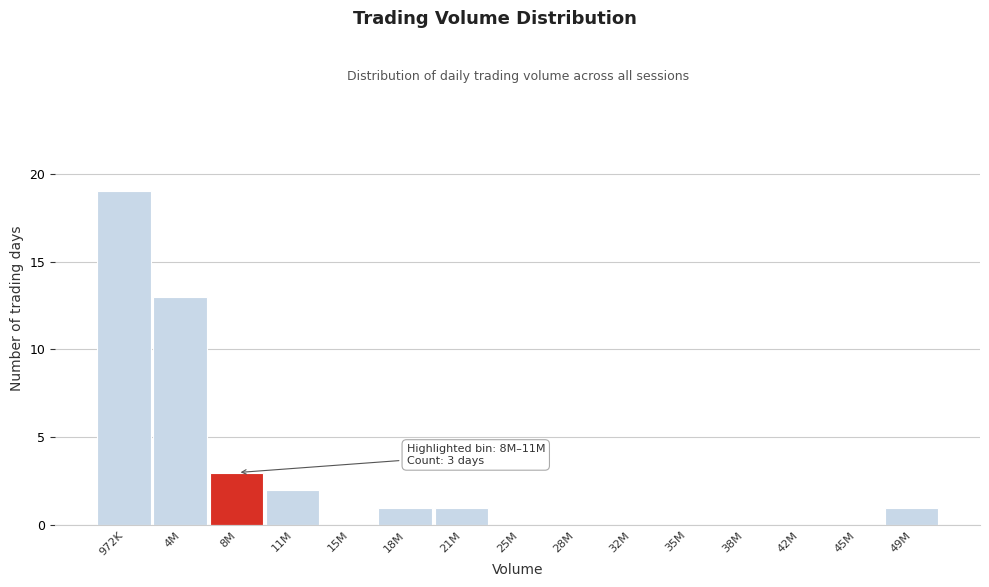

Reading left to right, extract all data points from this chart.

972K=19	4M=13	8M=3	11M=2	15M=0	18M=1	21M=1	25M=0	28M=0	32M=0	35M=0	38M=0	42M=0	45M=0	49M=1